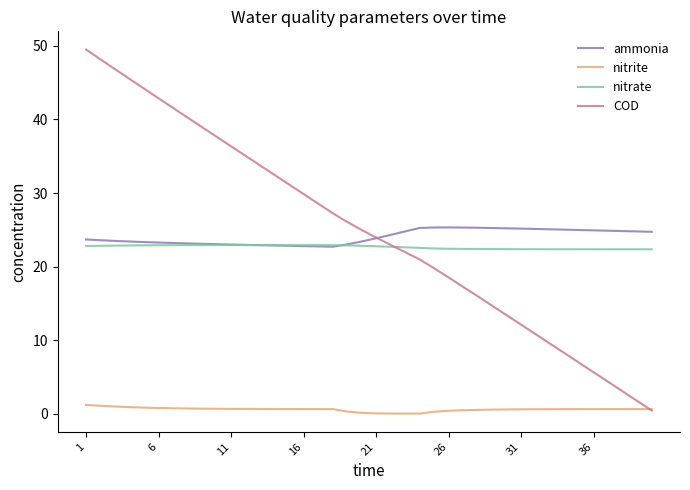

What is the maximum value shown in the chart?

49.5